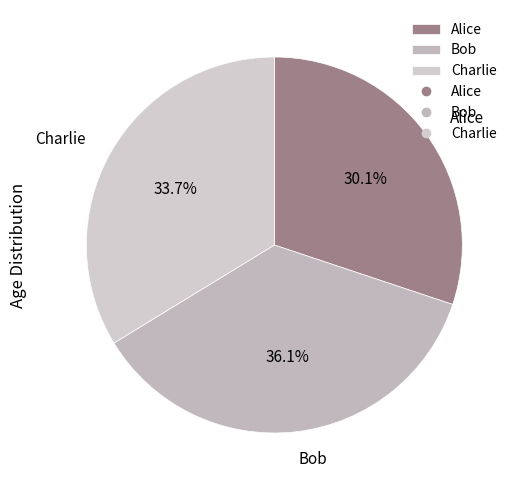

Is the sum of Charlie and Alice greater than half?

Yes